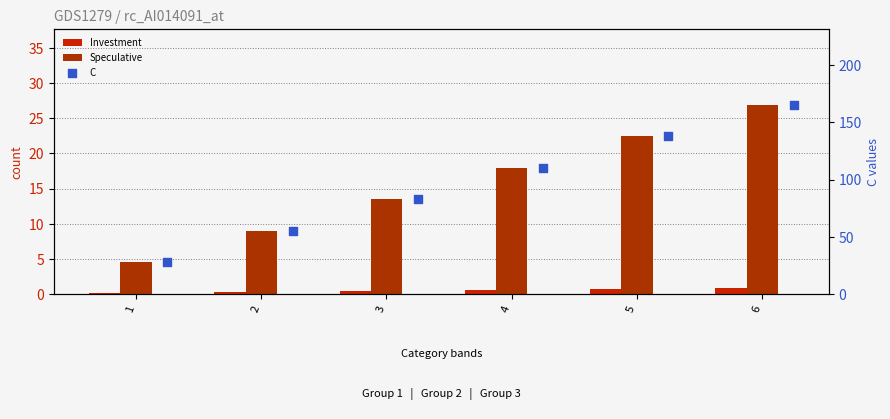

Which series has the largest total across all categories?

C